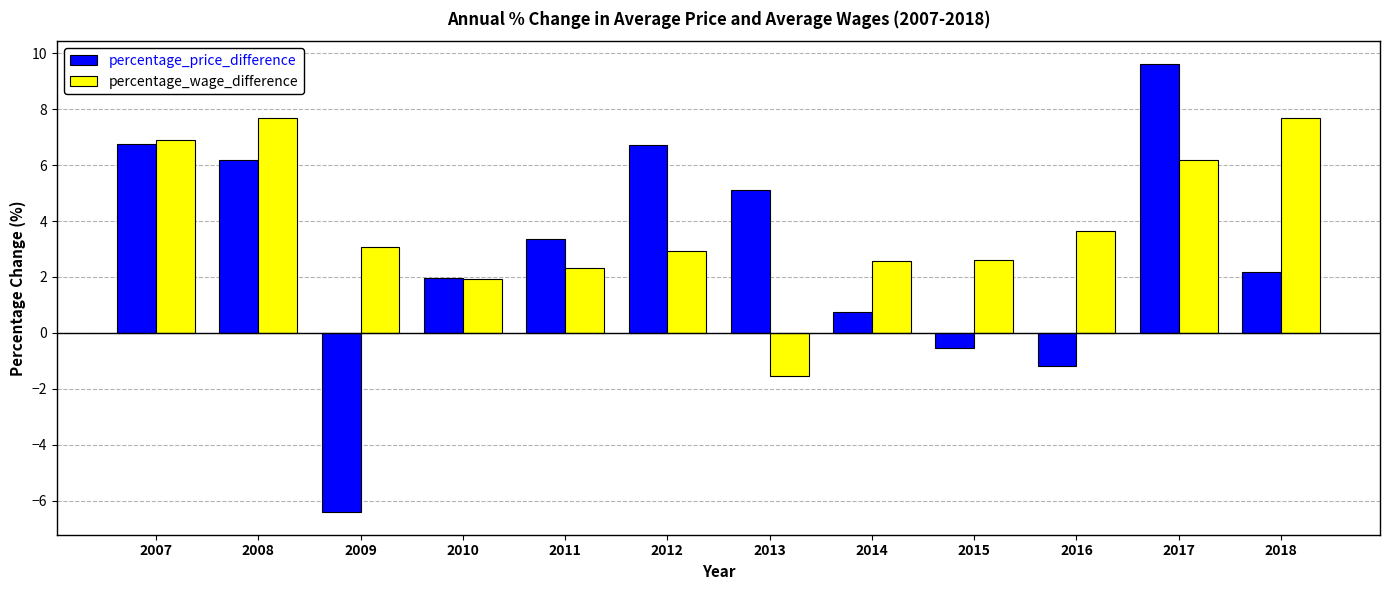

What is the value of the percentage_wage_difference bar at the 9th from the left?

2.6